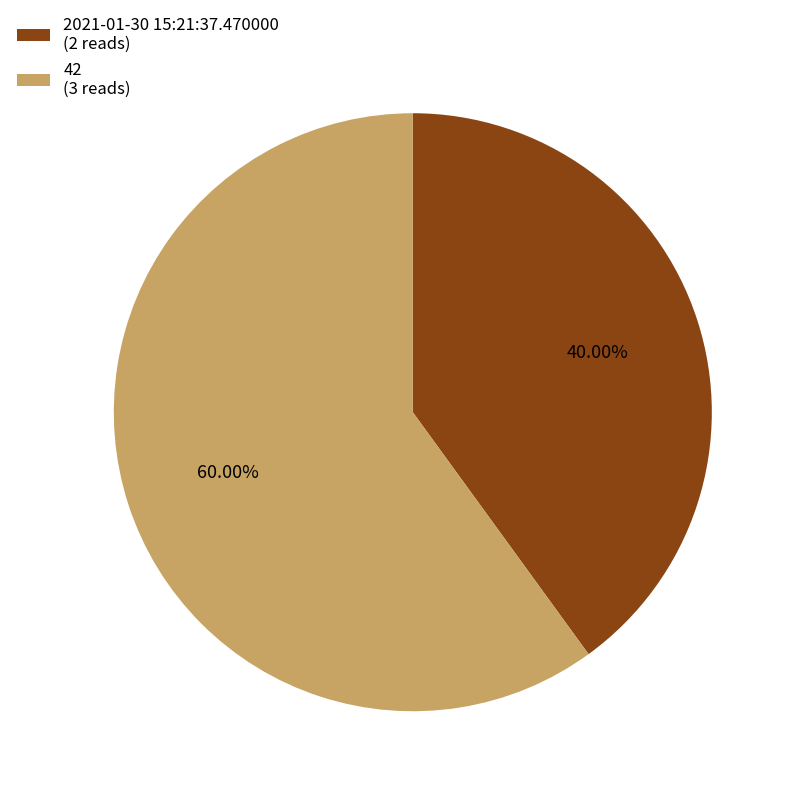

To the nearest percent, what is the combined percentage of 42 and 2021-01-30 15:21:37.470000?

100%